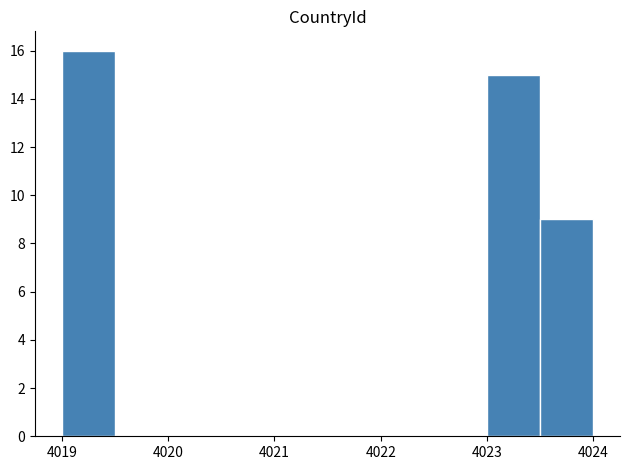

Which range on the x-axis has the tallest bar?

4019.0 to 4019.5